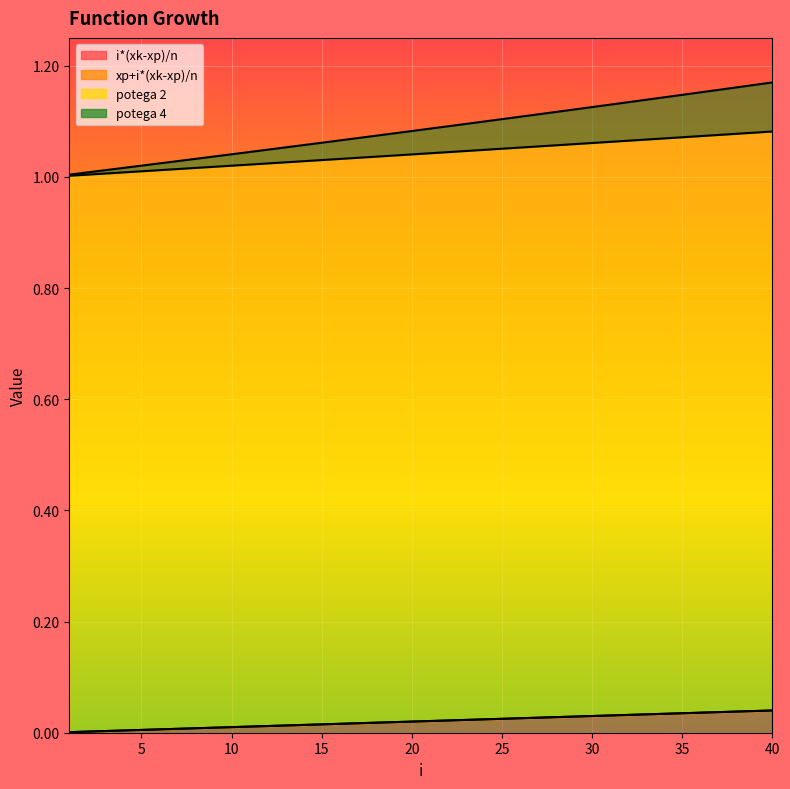

Which series has the largest range (max minus min)?

potega 4